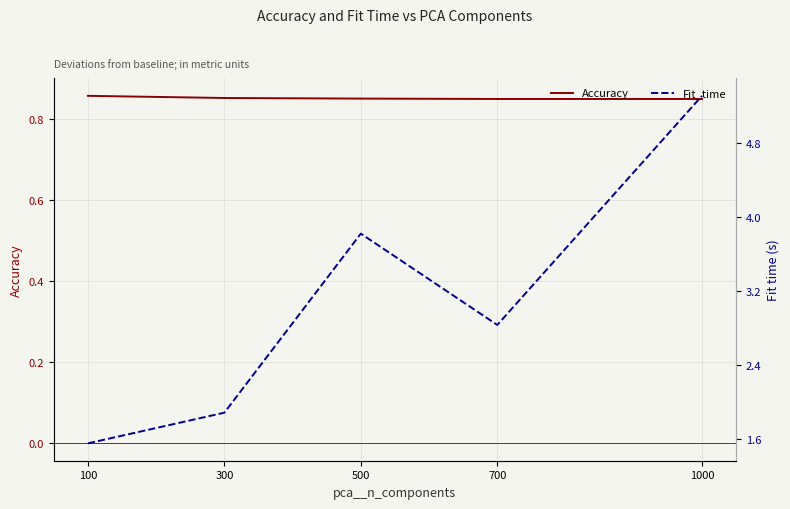

At which category is the sum across all series the highest?

1000